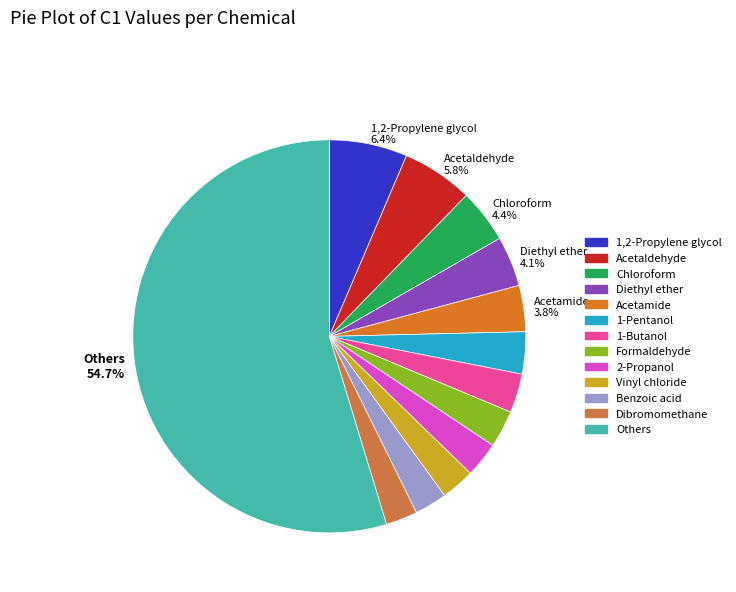

How many segments does this pie chart have?

13